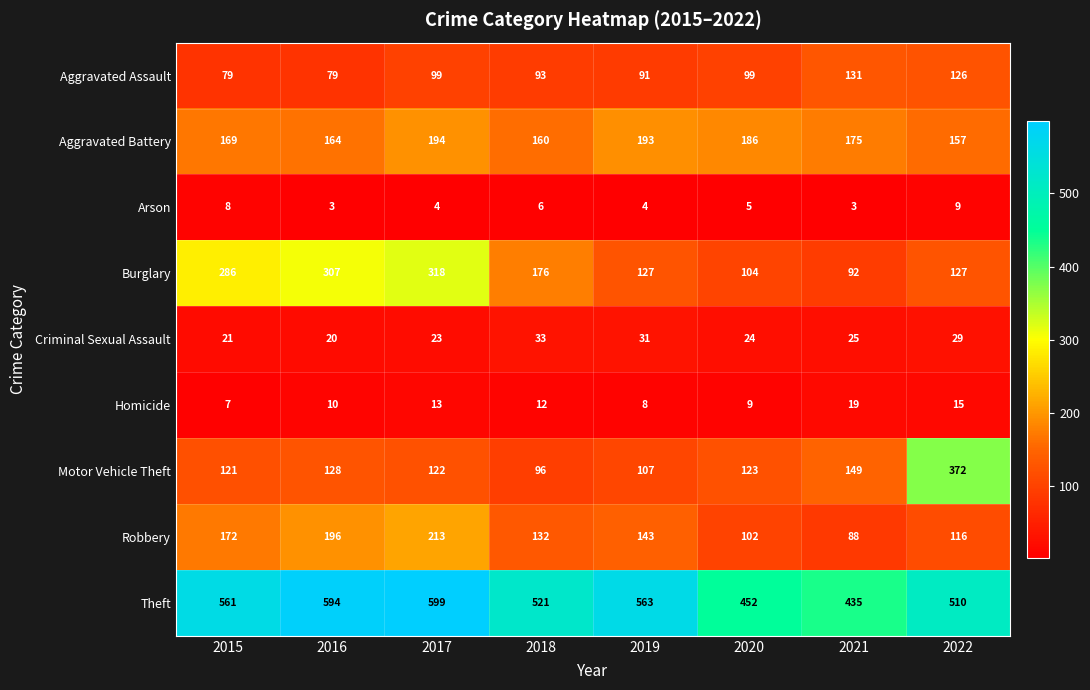

The Homicide series shows 4 at 2019. True or false?

False